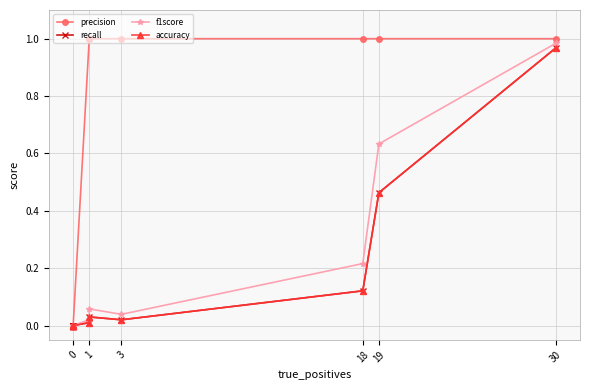

True or false: recall and f1score cross at least once.

False